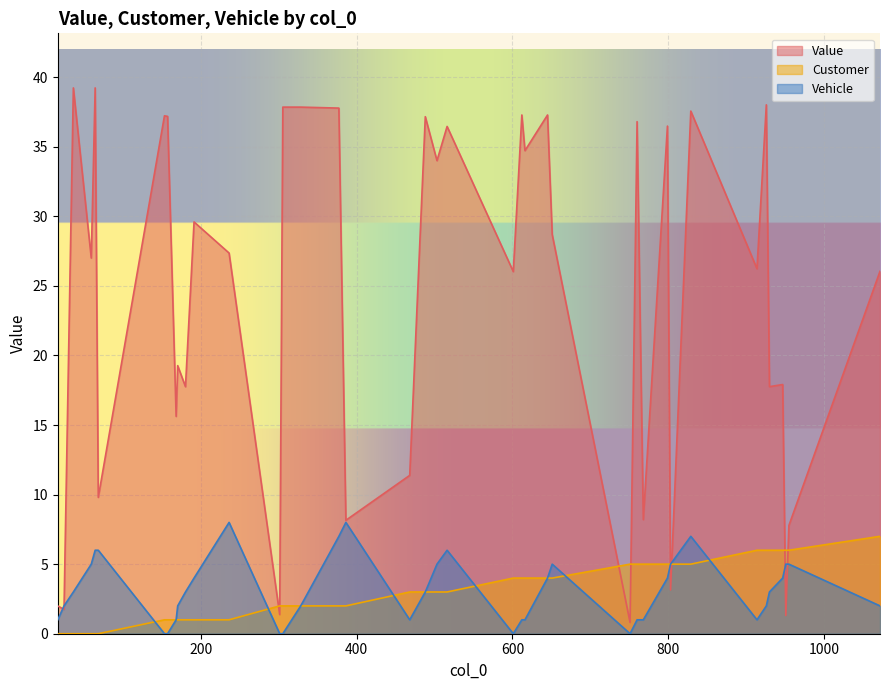

Between which two adjacent categories do Vehicle and Customer first intersect?

68 and 153